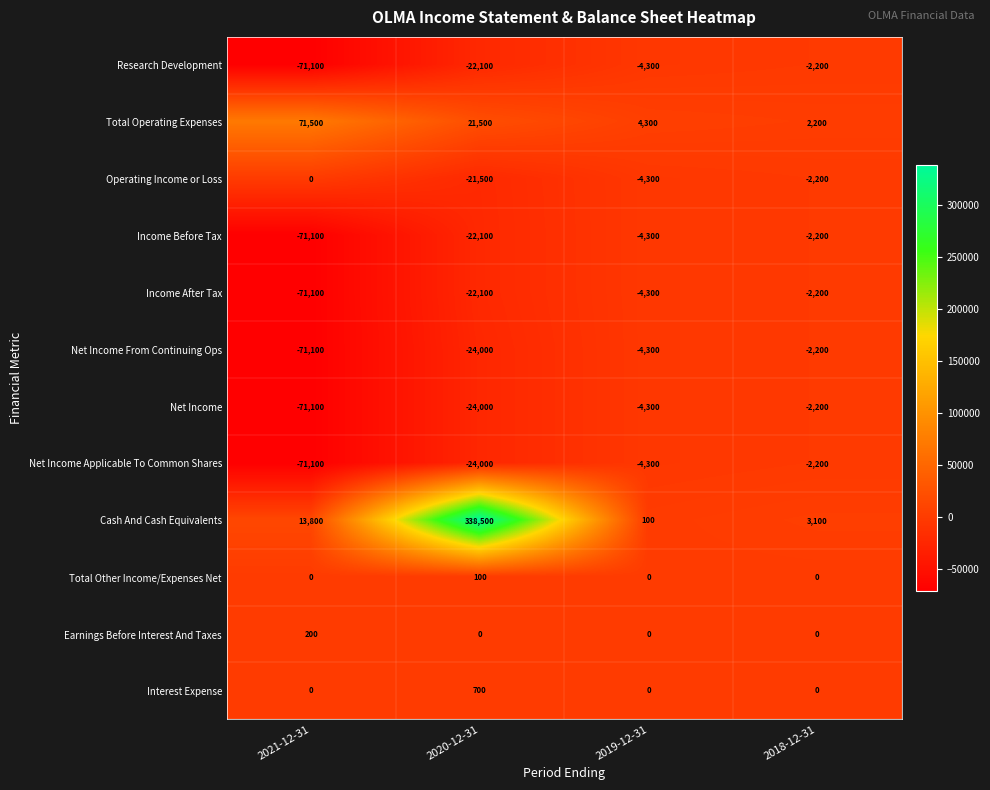

True or false: Interest Expense has a value of 0 at 2018-12-31.

True